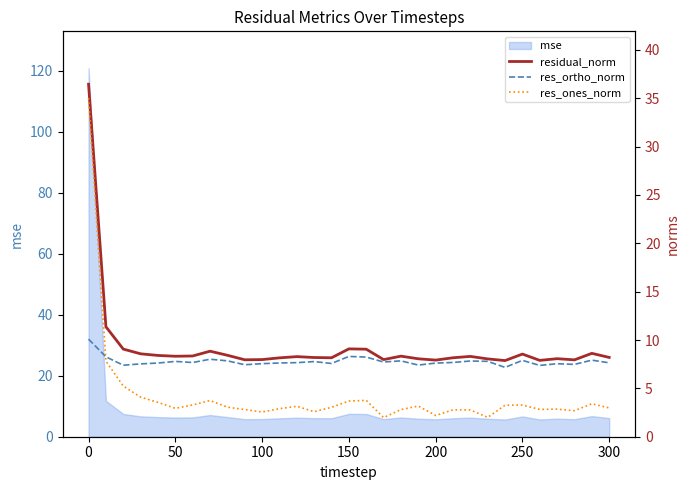

Reading left to right, transcribe all the data shown in this chart.

residual_norm: 36.4	11.4	9.1	8.6	8.4	8.3	8.3	8.8	8.4	8.0	8.0	8.2	8.3	8.2	8.2	9.1	9.1	8.0	8.3	8.1	7.9	8.2	8.3	8.0	7.9	8.5	7.9	8.1	7.9	8.6	8.2
res_ortho_norm: 10.1	8.3	7.4	7.5	7.6	7.8	7.7	8.0	7.8	7.4	7.6	7.6	7.7	7.8	7.6	8.3	8.2	7.7	7.8	7.4	7.6	7.7	7.8	7.8	7.2	7.9	7.4	7.5	7.5	7.9	7.6
res_ones_norm: 35.0	7.8	5.2	4.1	3.6	2.9	3.3	3.7	3.1	2.8	2.6	2.9	3.1	2.6	3.0	3.7	3.8	2.0	2.8	3.2	2.2	2.8	2.8	2.0	3.3	3.3	2.8	2.9	2.7	3.4	3.0